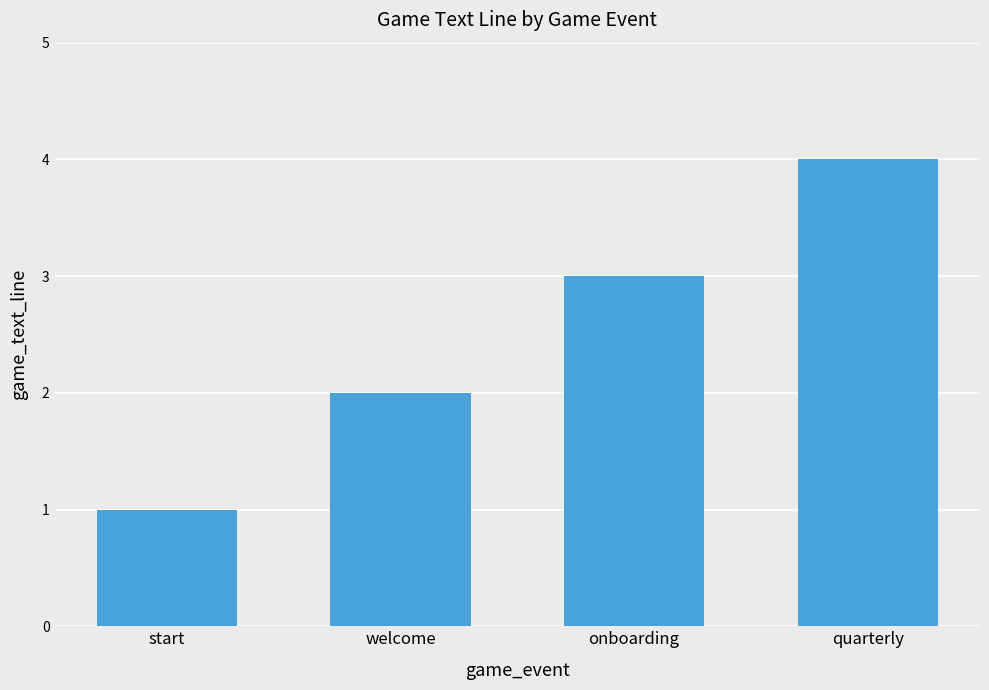

Reading left to right, what are all the values shown in this chart?

start=1	welcome=2	onboarding=3	quarterly=4